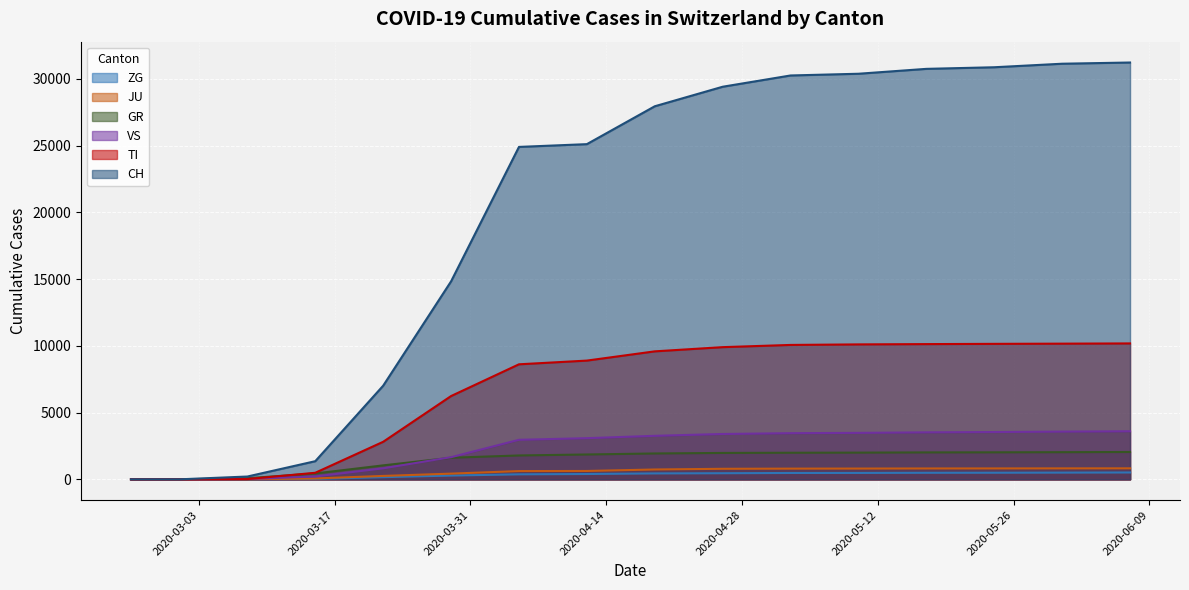

The value of VS at 2020-05-31 is 3575. True or false?

True